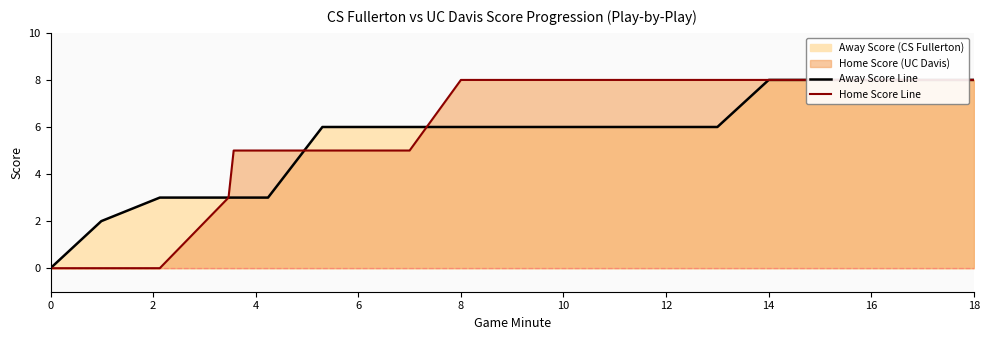

What is the sum of the Home Score Line values at 16 and 18?

16